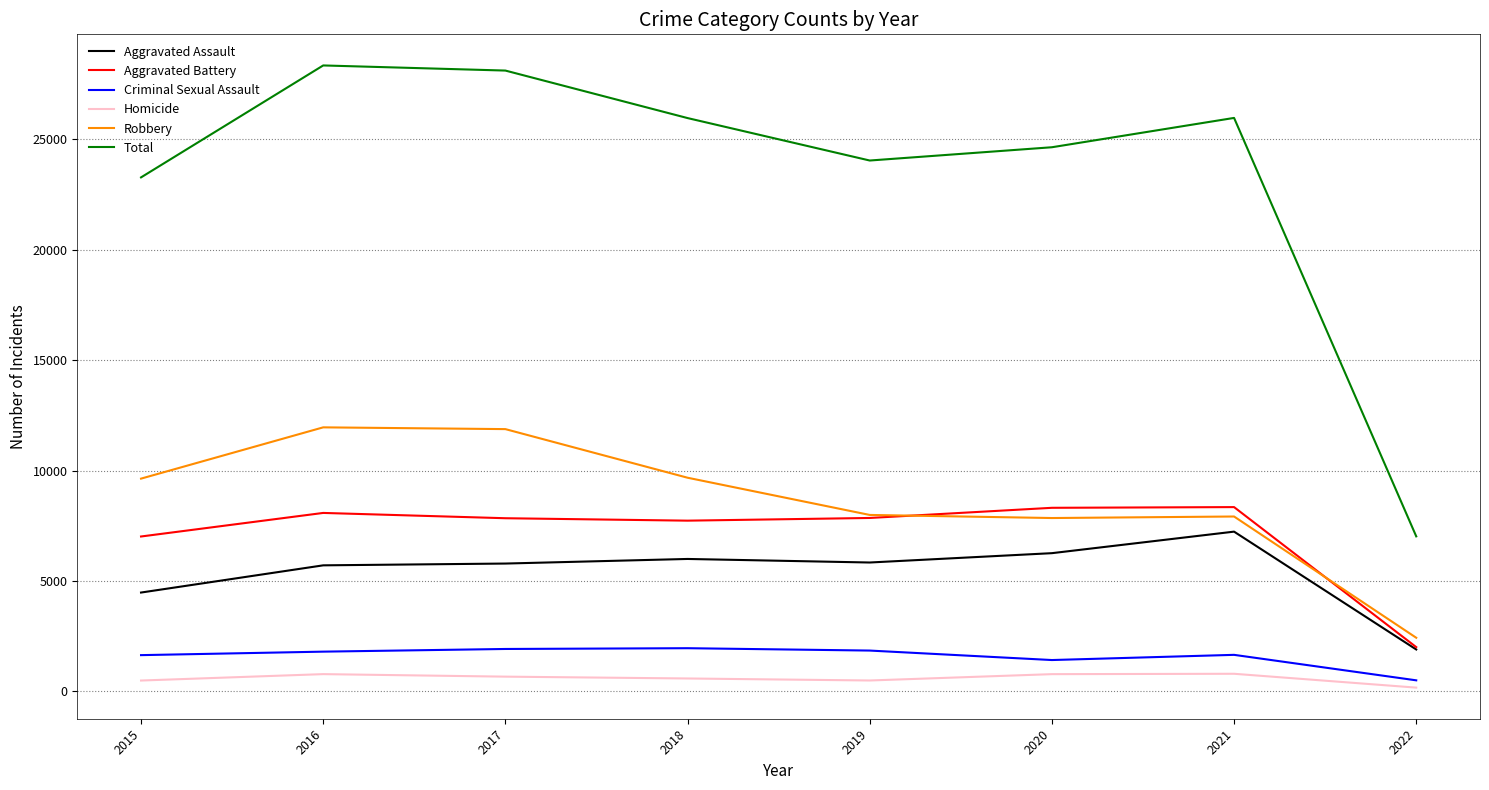

What is the highest value of the Robbery series?

11960